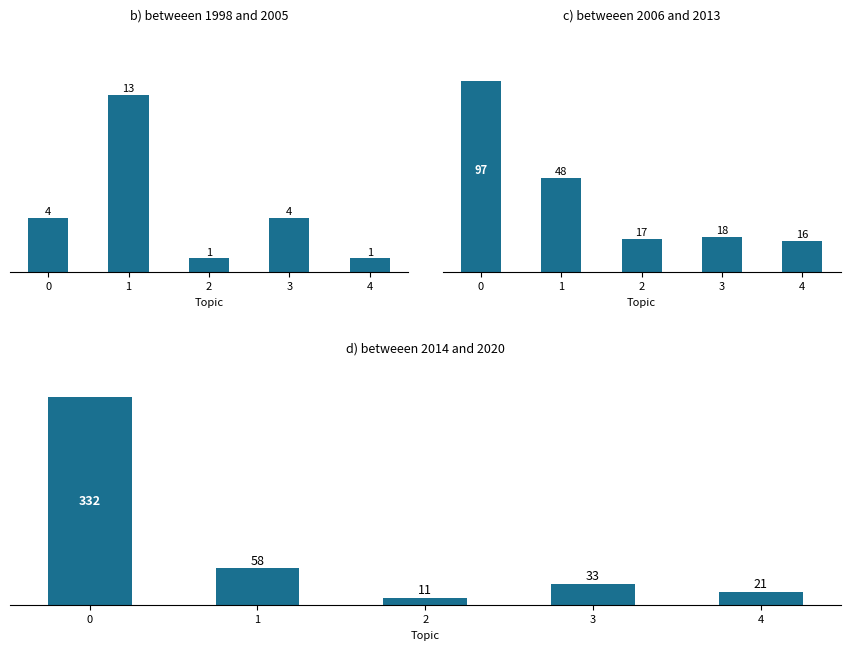

The chart shows a value of 21 at 4. True or false?

True